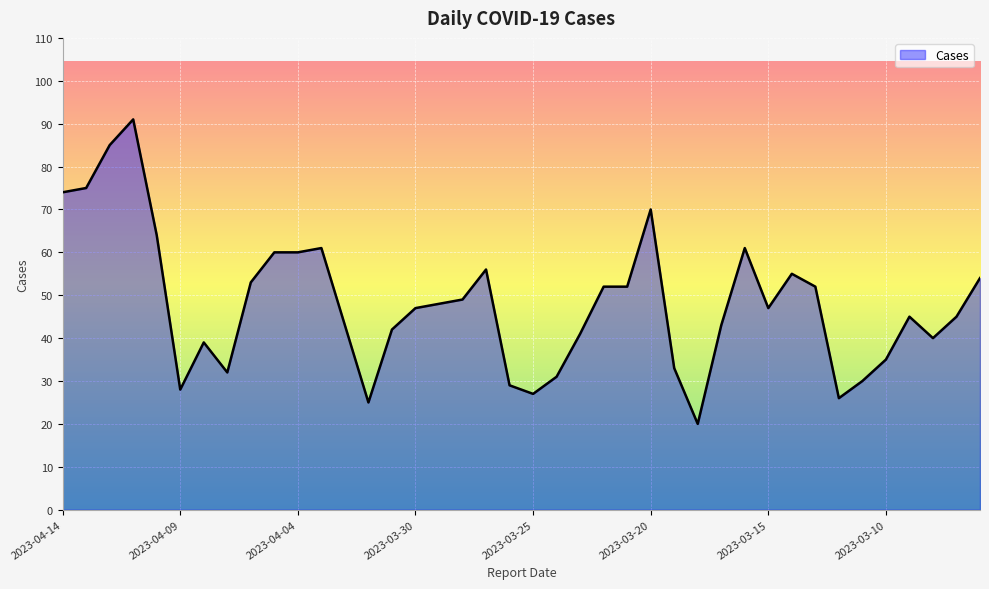

What is the maximum value shown in the chart?

91